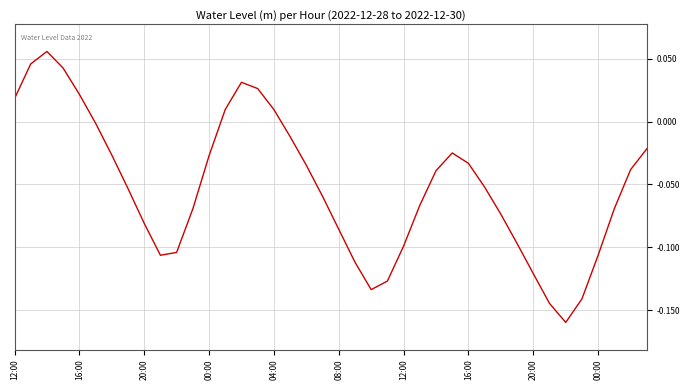

Which category has the lowest value across all series?

34